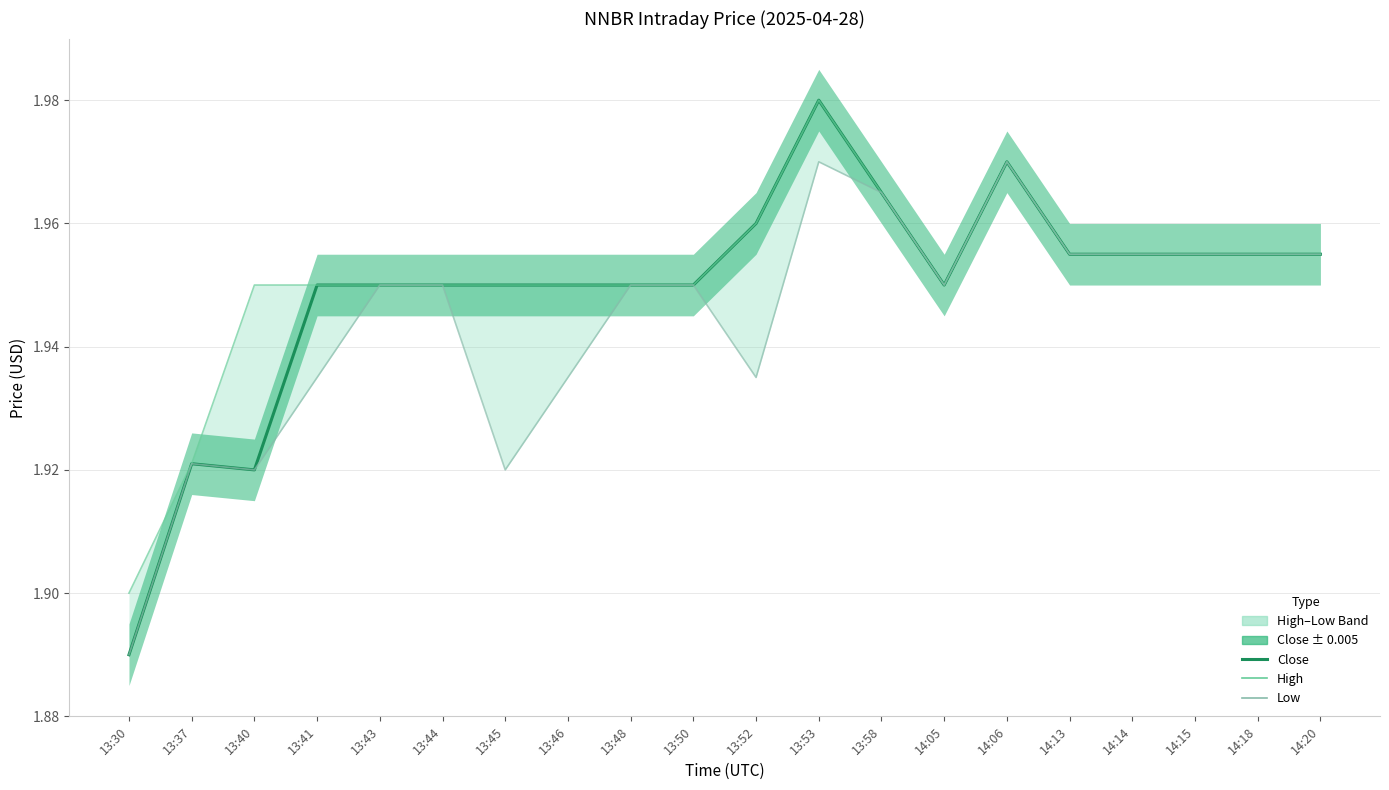

What is the smallest value displayed?

1.9